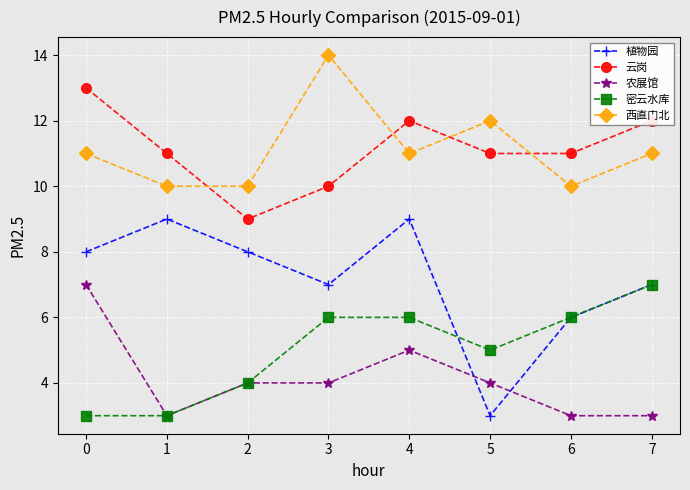

Does the chart display data point markers on the line(s)?

Yes